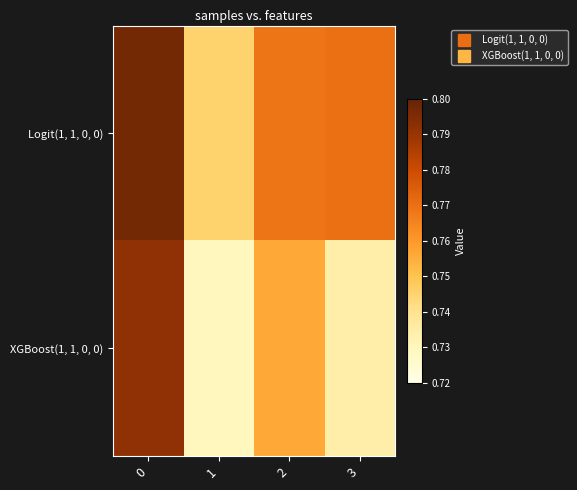

At how many categories does at least one series exceed 0?

4